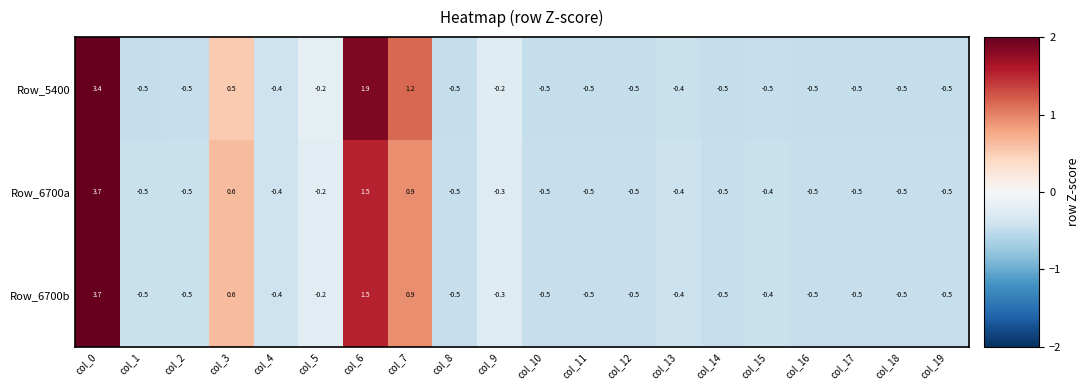

What is the smallest value displayed?

-0.5